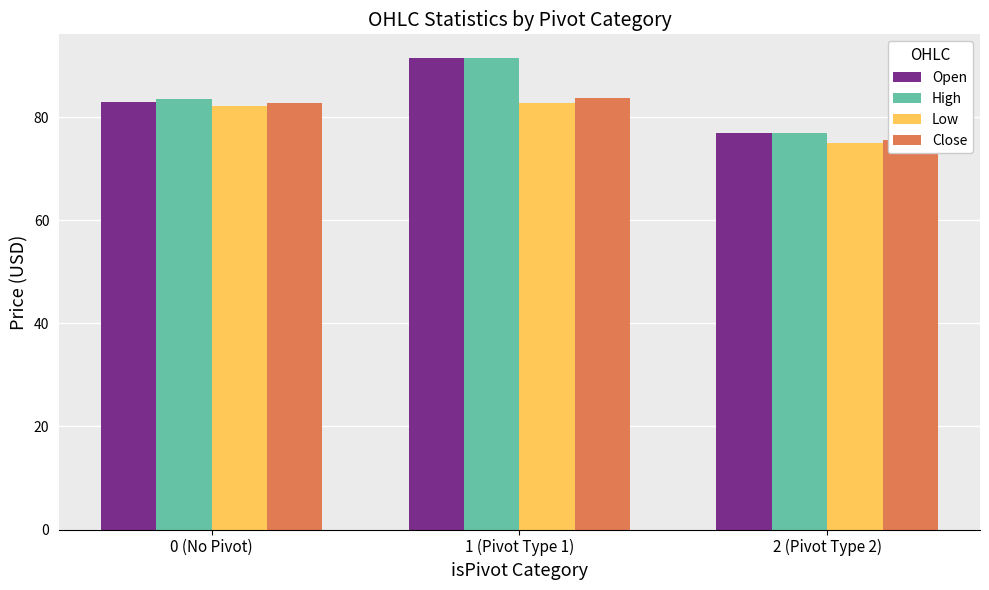

Reading left to right, extract all data points from this chart.

Open: 82.9	91.5	77.0
High: 83.5	91.5	77.0
Low: 82.2	82.8	75.0
Close: 82.7	83.6	75.6